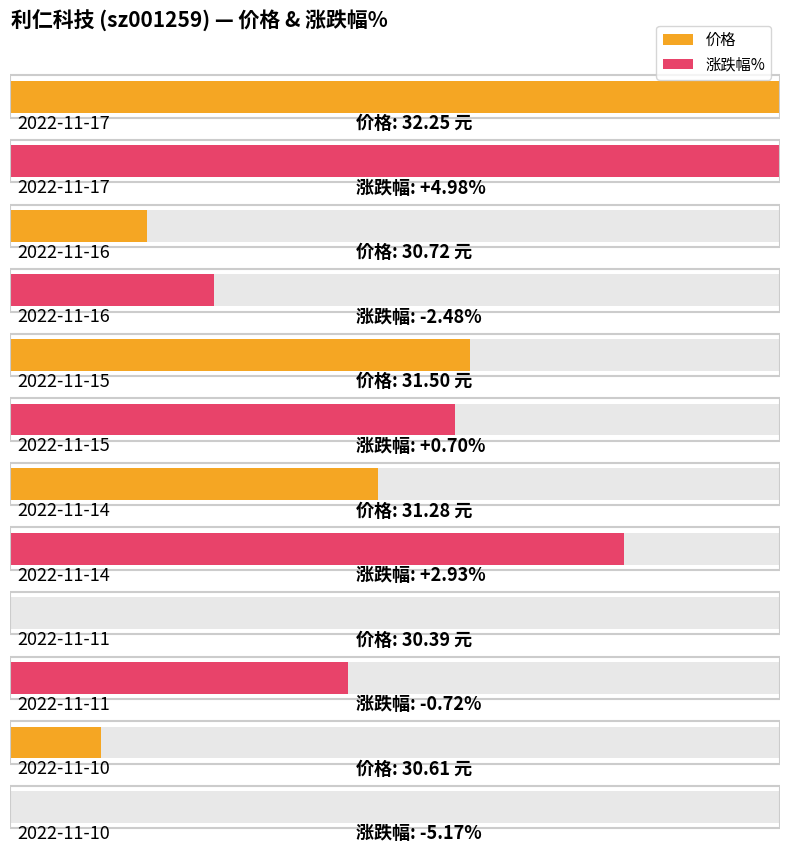

At how many categories does at least one series exceed 19?

6